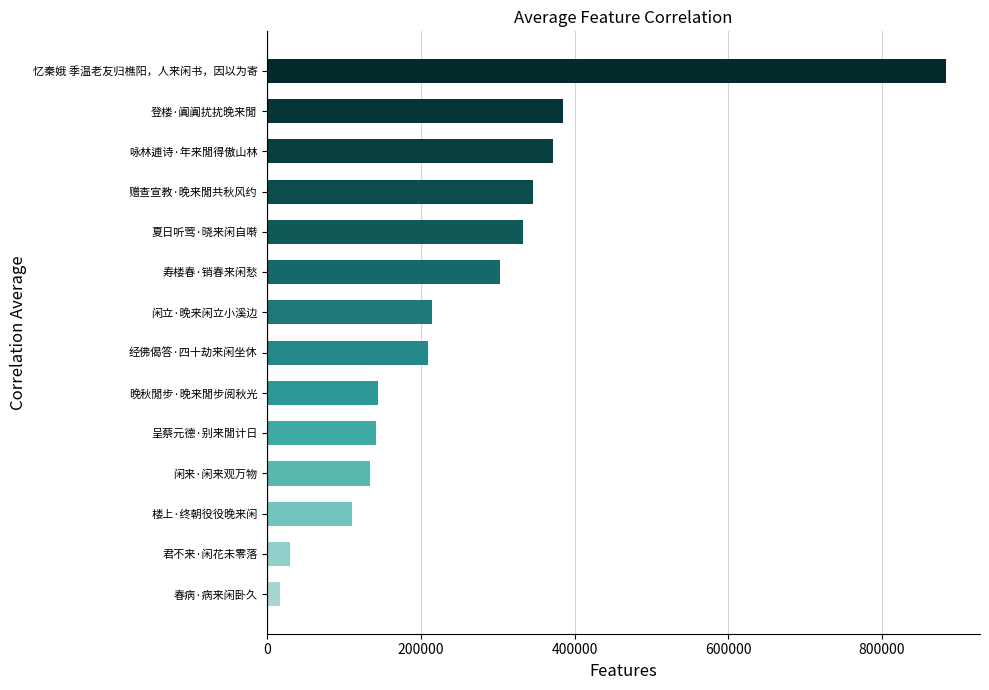

Is it true that the value at 闲来·闲来观万物 is 134232?

True